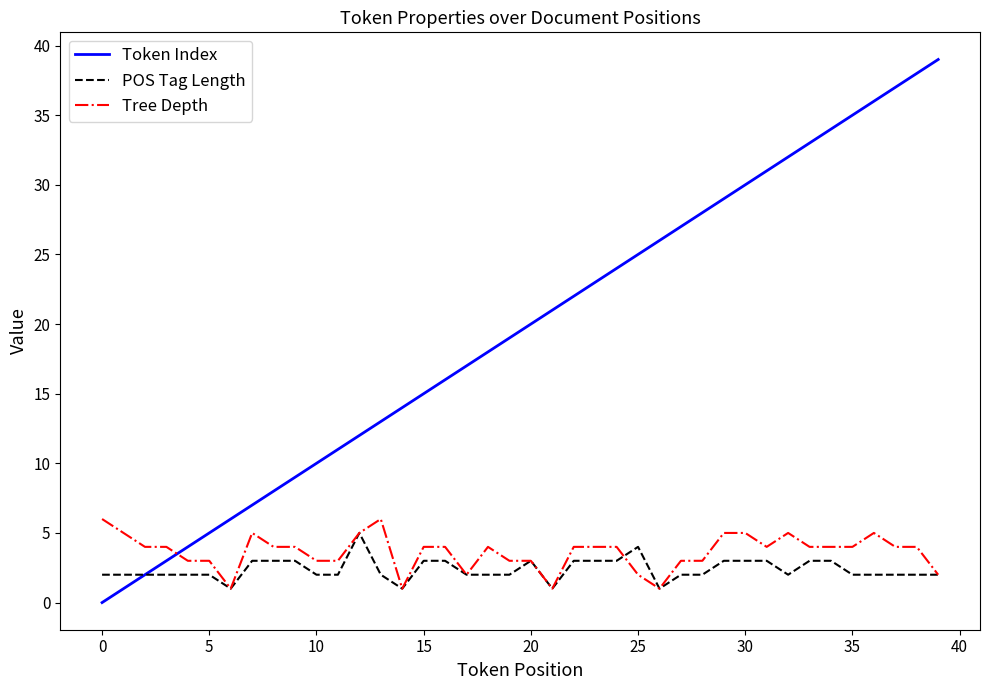

True or false: Token Index and Tree Depth intersect in this chart.

True